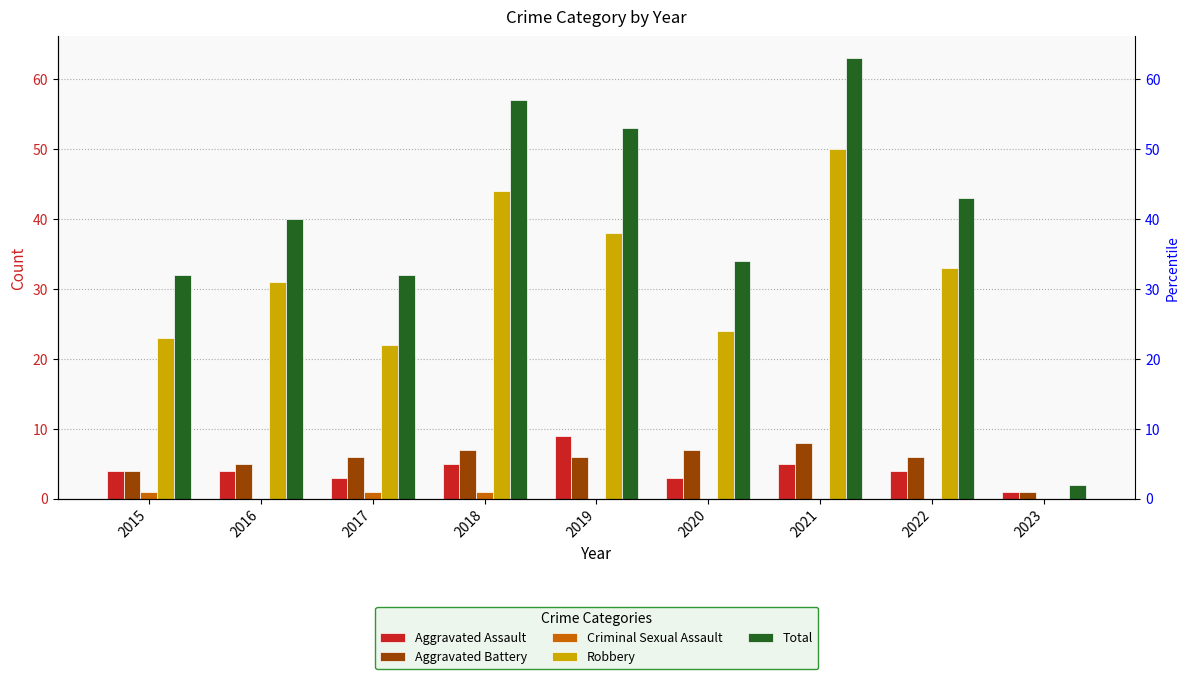

What is the total value across all series at 2017?

64